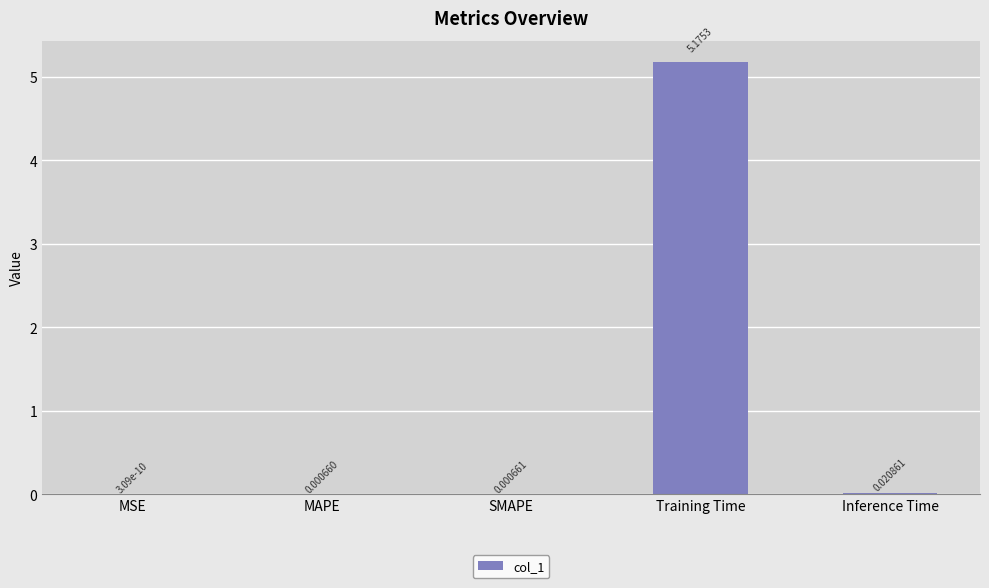

Which category has the highest value across all series?

Training Time